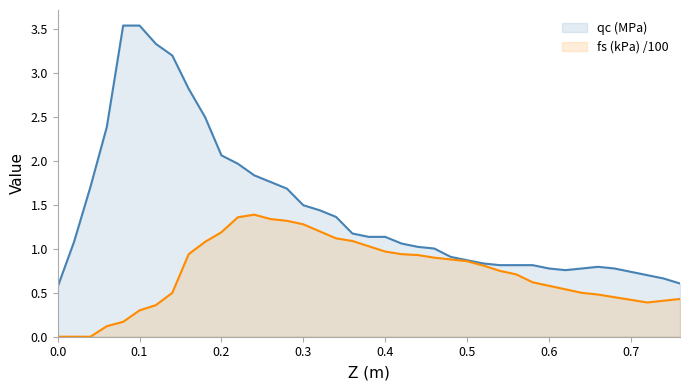

Where is the first local maximum for qc (MPa)?

0.66